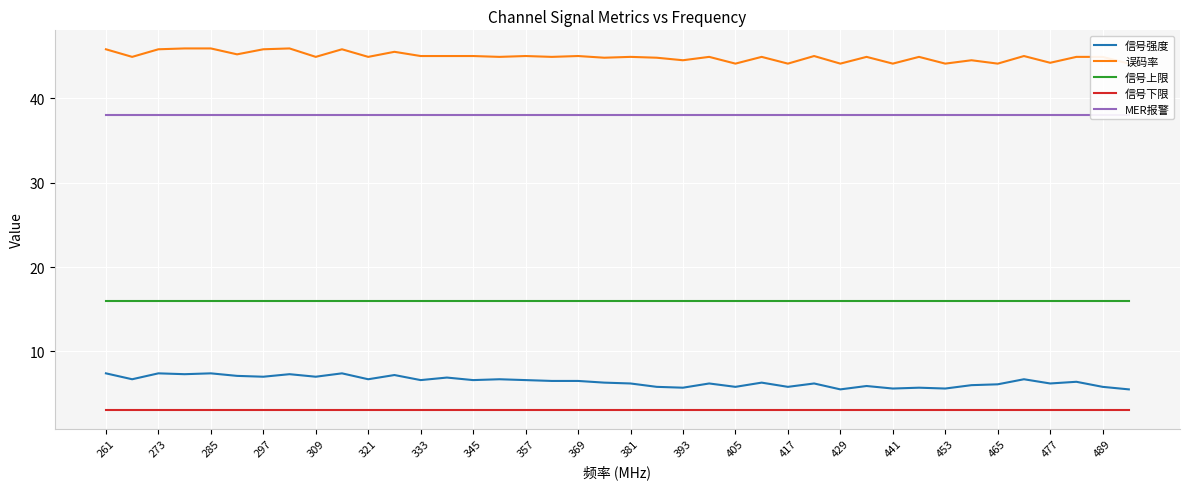

Is it true that 信号强度 equals 5.8 at 489?

True